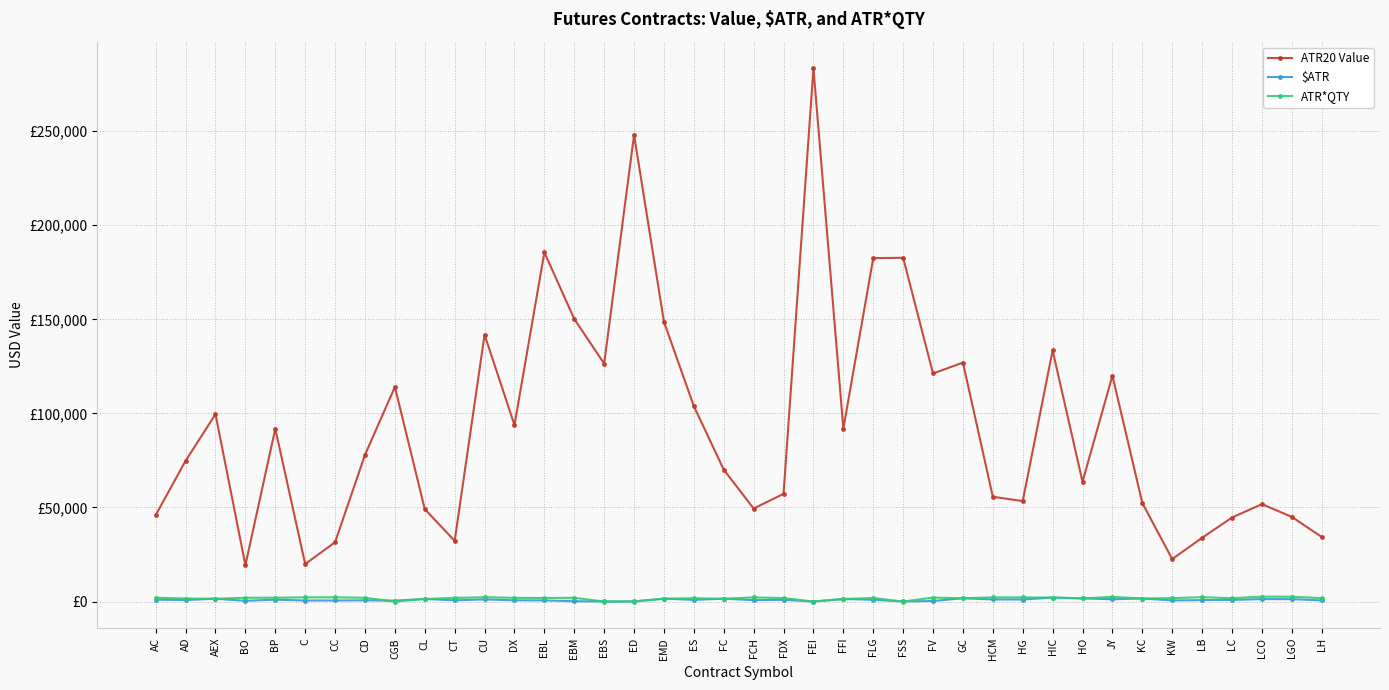

At AD, list the series in order from largest to smallest.

ATR20 Value, ATR*QTY, $ATR